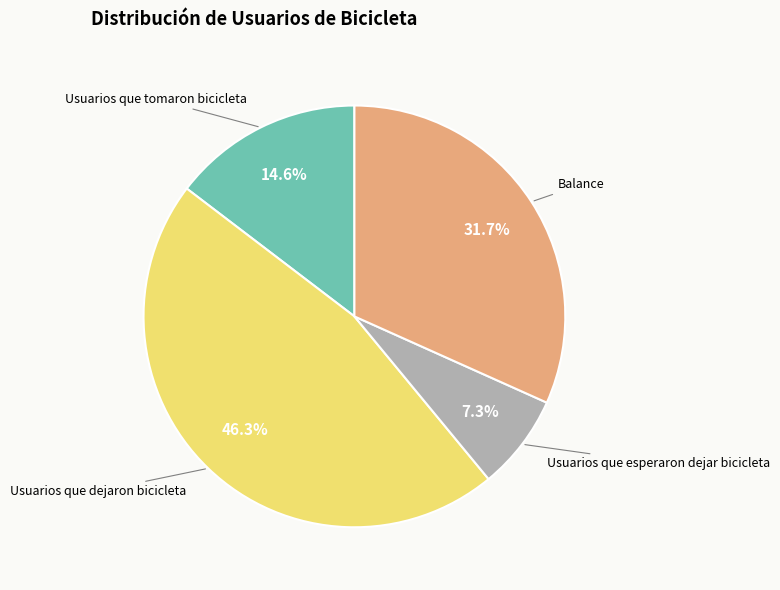

What is the smallest slice in the pie chart?

Usuarios que esperaron dejar bicicleta